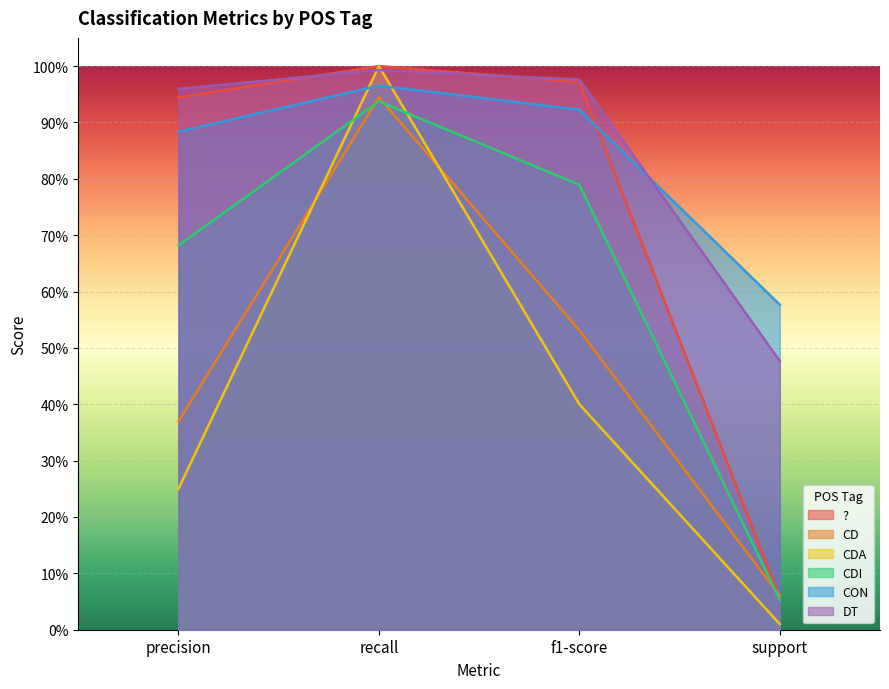

What is the label of the 1st point from the right?

support